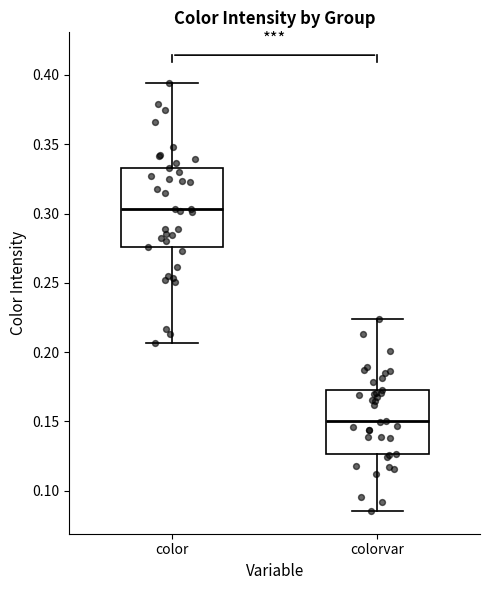

Reading left to right, transcribe this box plot: for each box, give where its median line is, the range the box spans, and where its two whiskers end, as read against the y-axis. The values are not printed on the chart, so give them approximately, as read against the axis.

color: median 0.305, box 0.275 to 0.335, whiskers 0.205 to 0.395
colorvar: median 0.150, box 0.125 to 0.175, whiskers 0.085 to 0.225